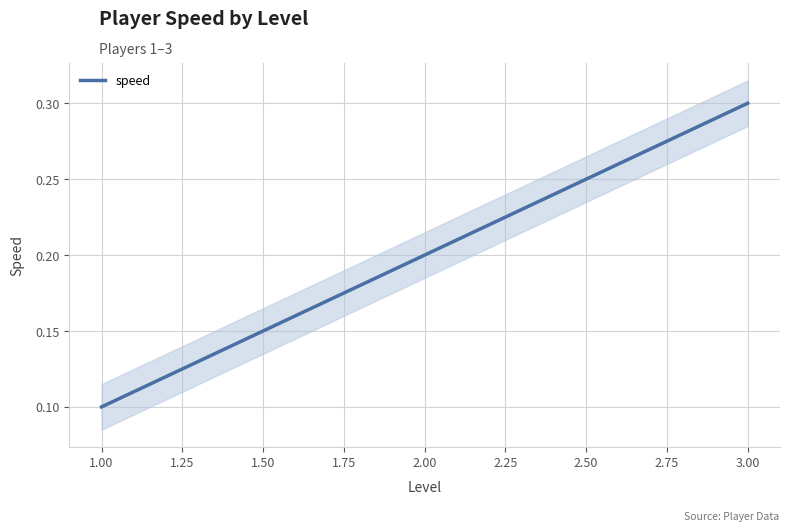

The value of speed at 3.00 is 0.4. True or false?

False